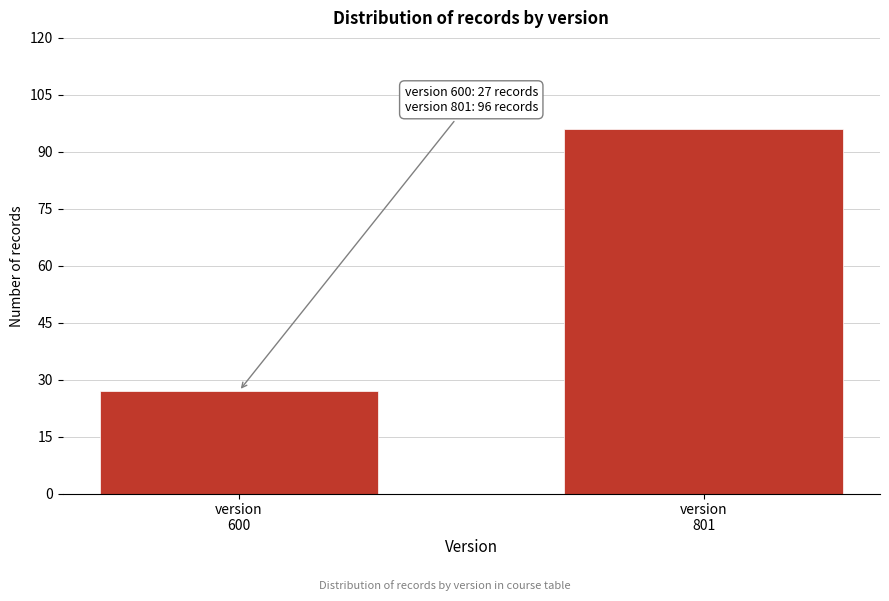

Reading right to left, what are all the values shown in this chart?

96	27